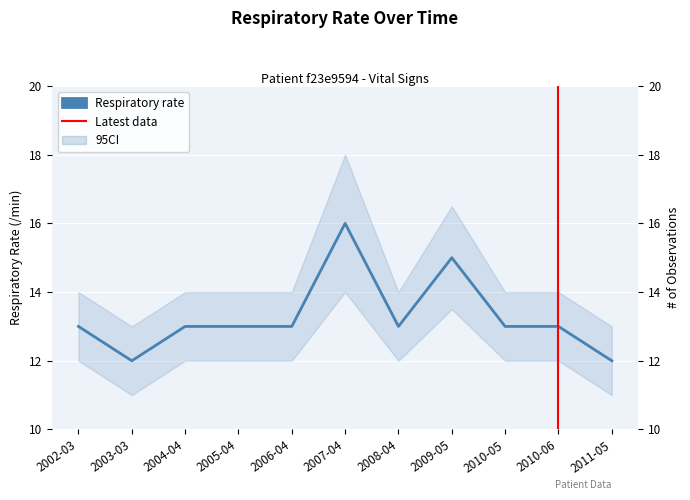

What is the difference between the second highest and minimum values?

3